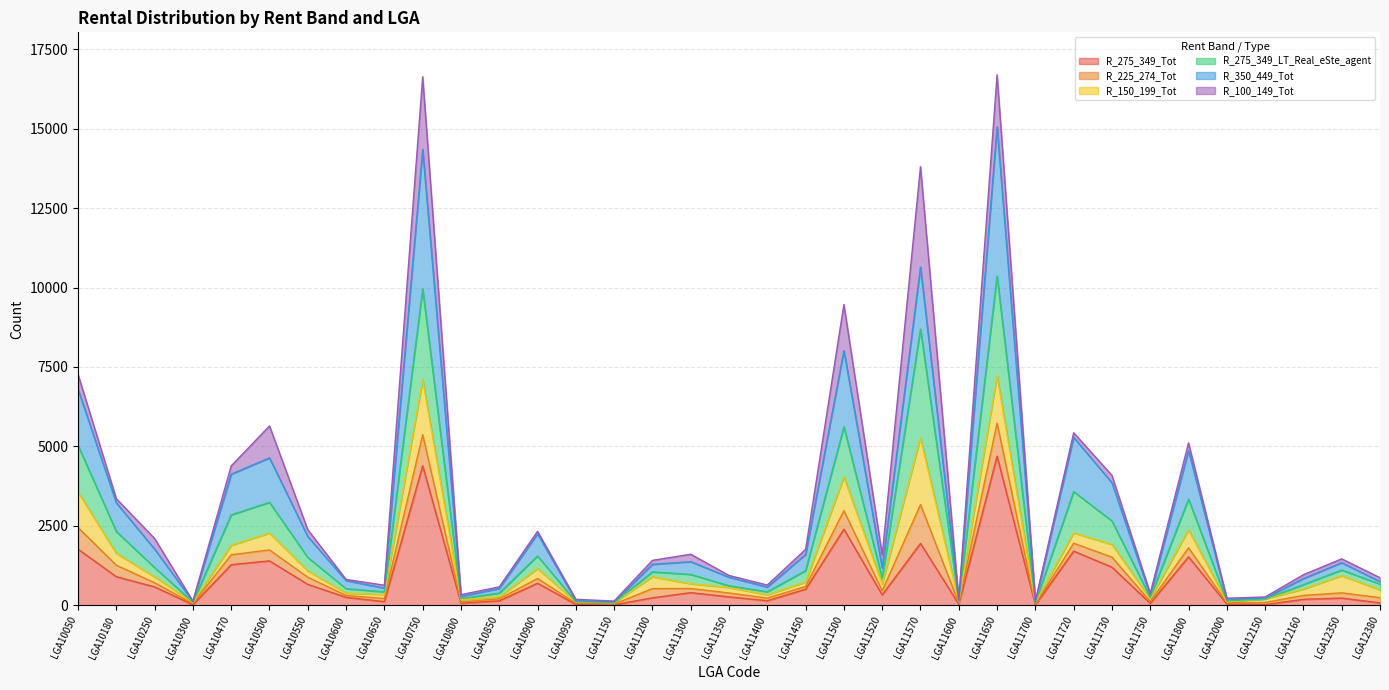

Does the chart display data point markers on the line(s)?

No